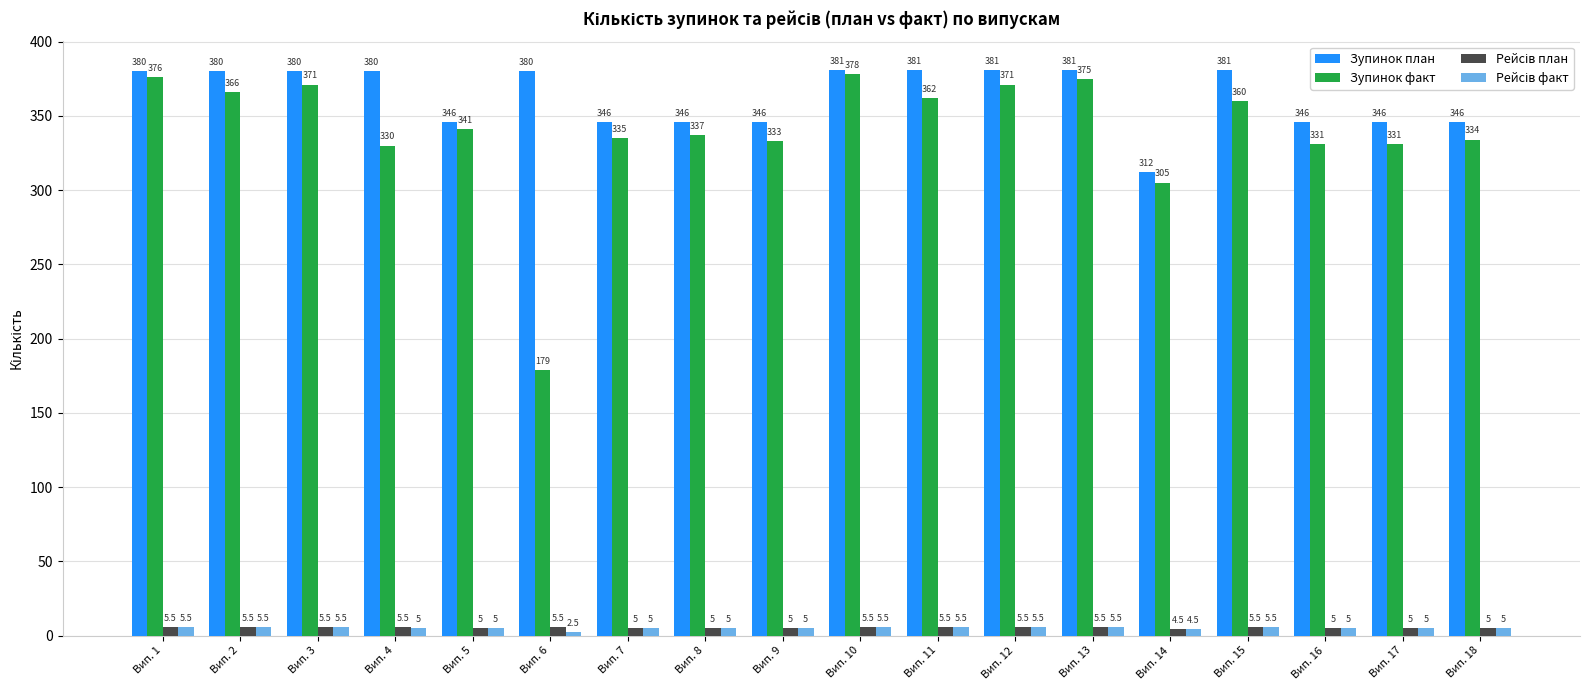

What is the smallest value displayed?

2.5